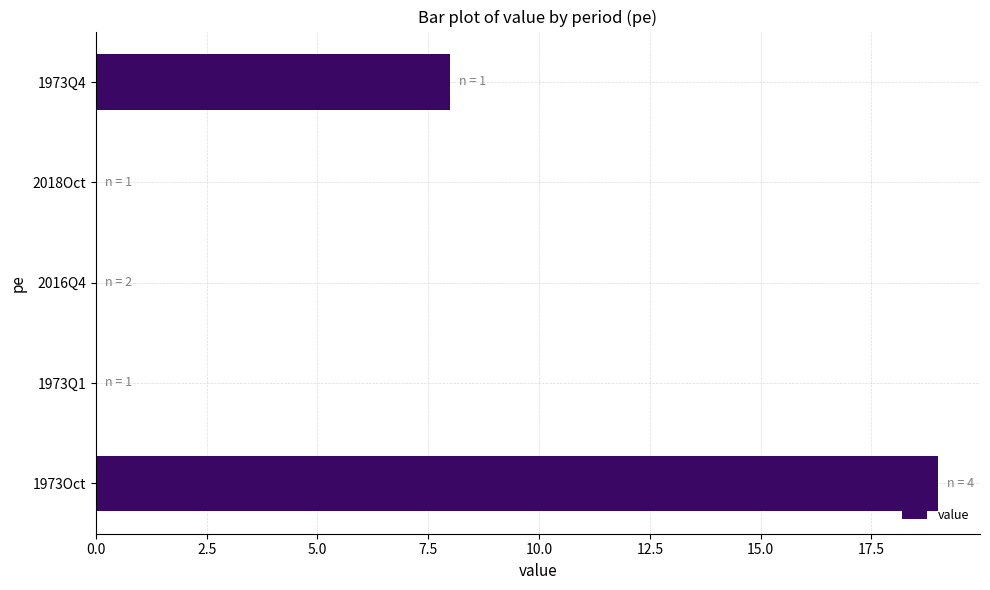

Are the bars horizontal?

Yes